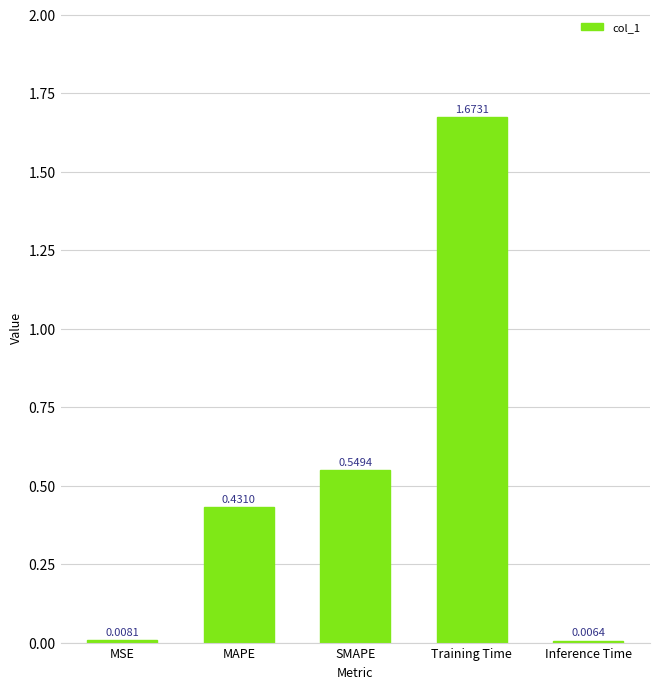

What is the label of the 2nd bar from the left?

MAPE